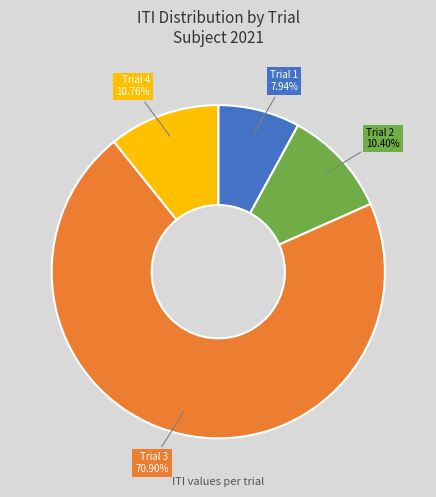

To the nearest percent, what is the difference between the largest and smallest slice percentages?

63%